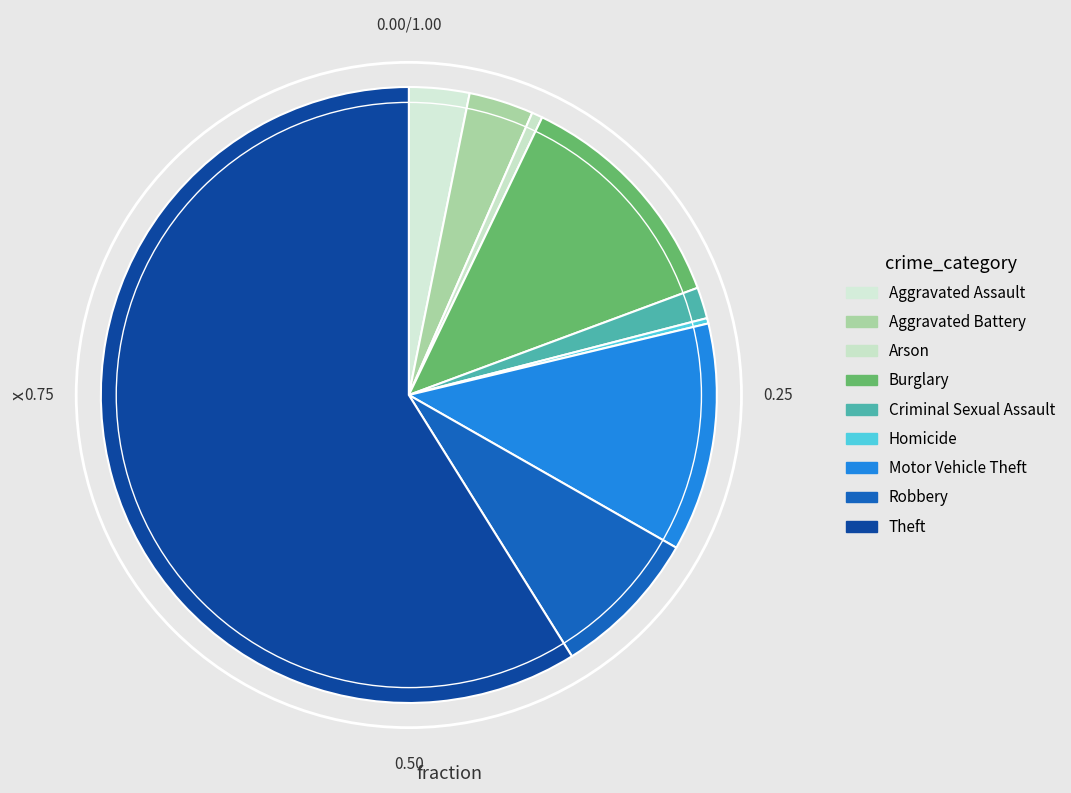

Is it true that Homicide is 0% of the pie?

True